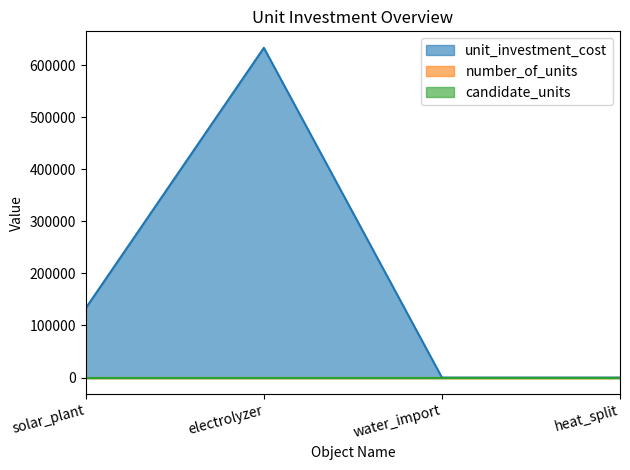

Reading left to right, extract all data points from this chart.

unit_investment_cost: 133333.3	633333.3	0.0	0.0
number_of_units: 0.0	0.0	0.0	0.0
candidate_units: 1.0	1.0	1.0	1.0